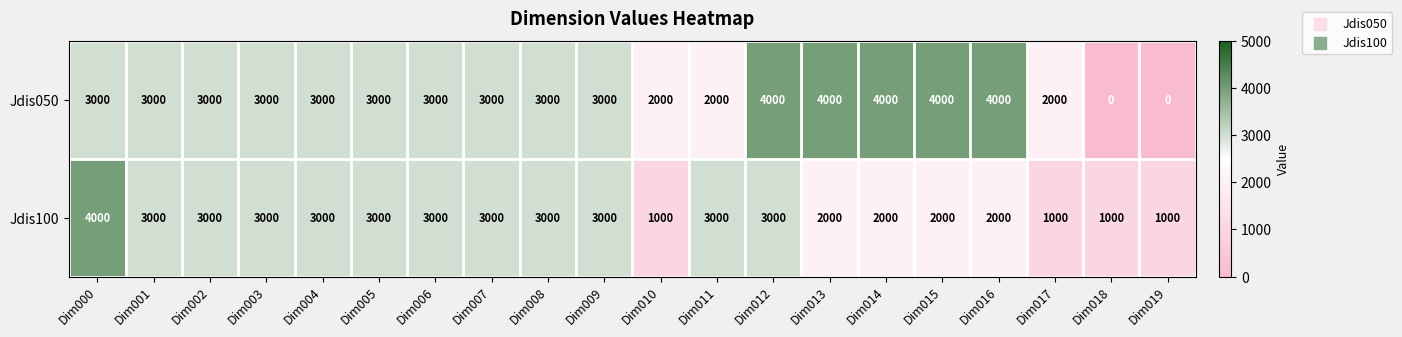

Which series changed the most between Dim008 and Dim019?

Jdis050